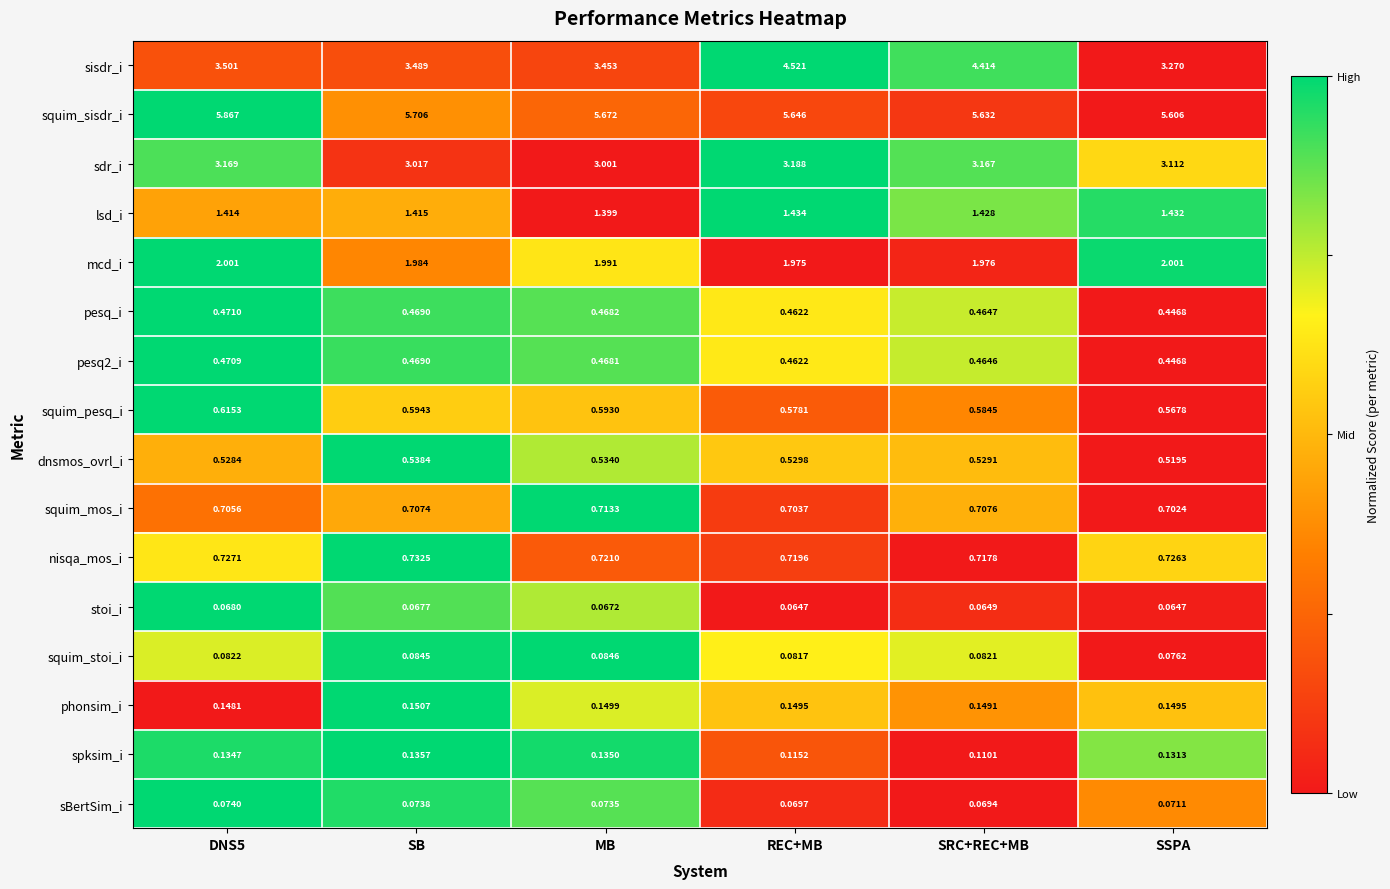

At which category is the sum across all series the highest?

REC+MB